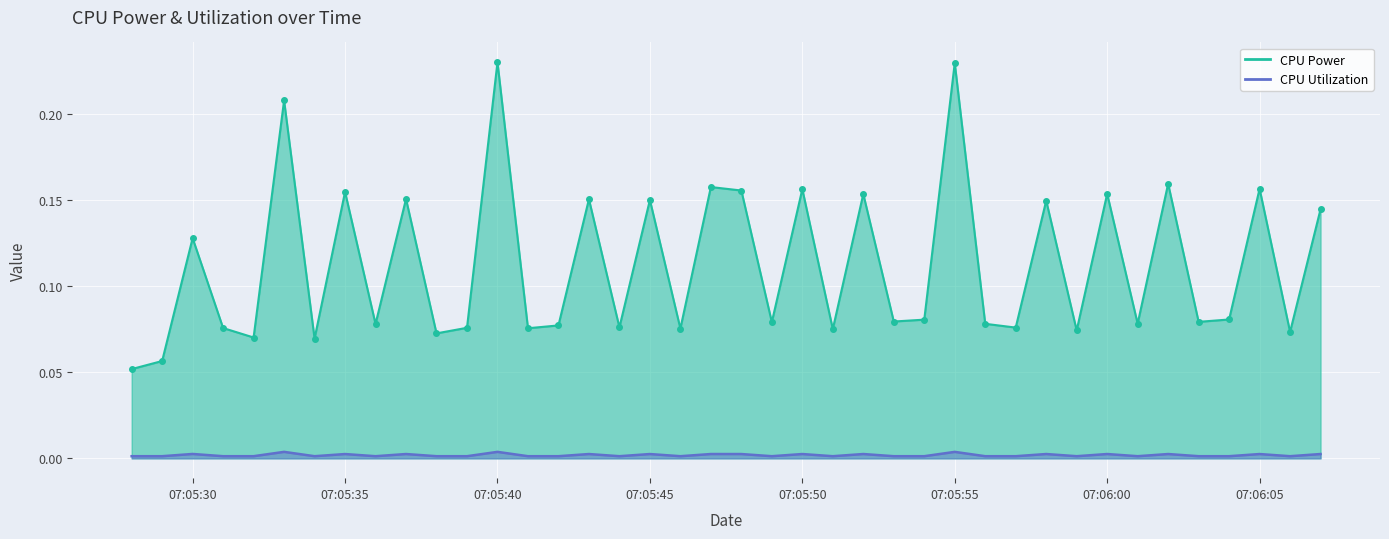

True or false: CPU Utilization and CPU Power intersect in this chart.

False